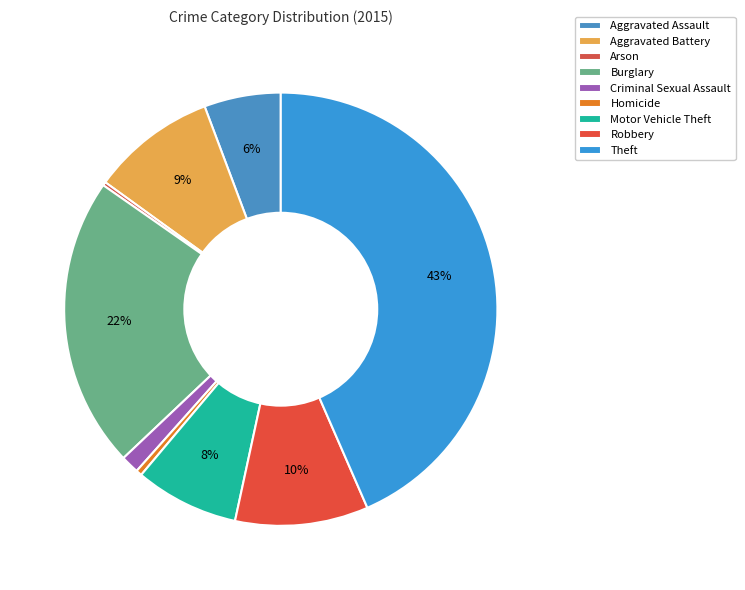

To the nearest percent, what portion does Theft represent?

43%